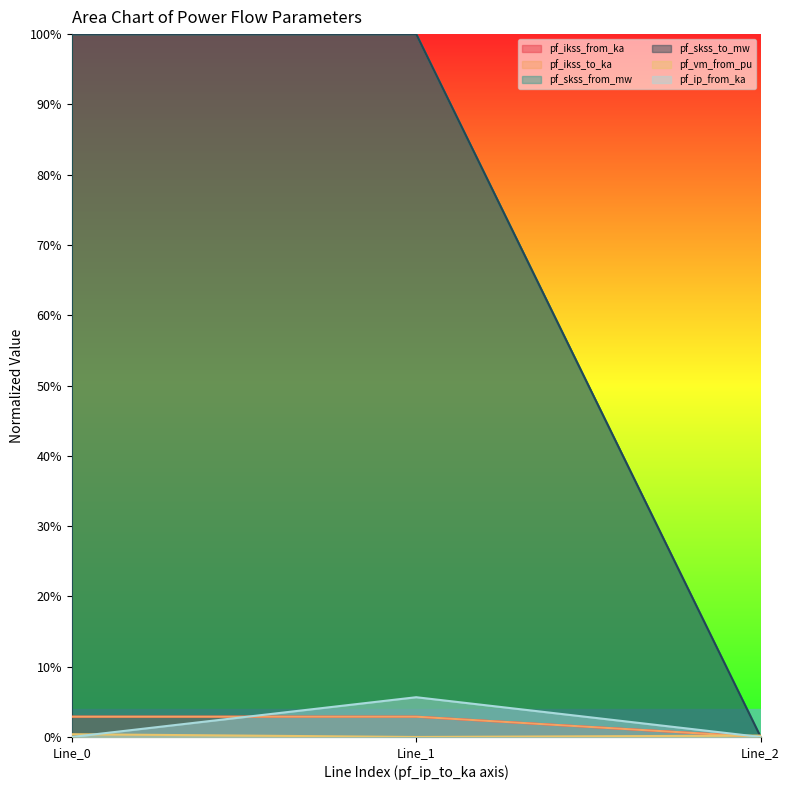

Count the number of categories in the chart.

3